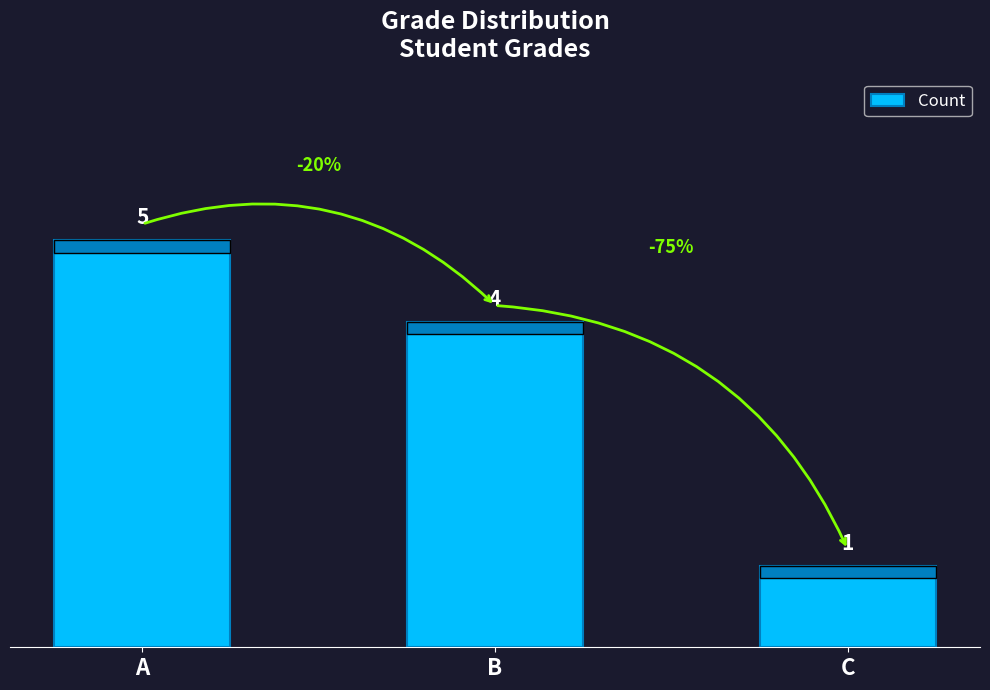

Does the chart contain any negative values?

No